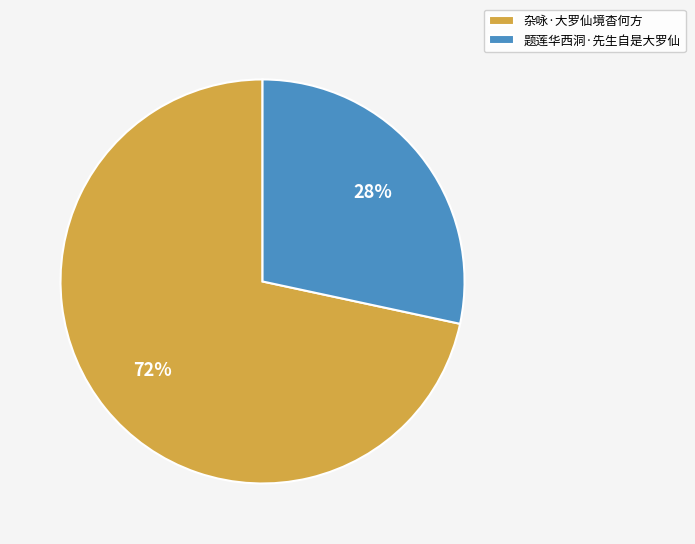

To the nearest percent, what percentage of the pie is 杂咏·大罗仙境杳何方?

72%